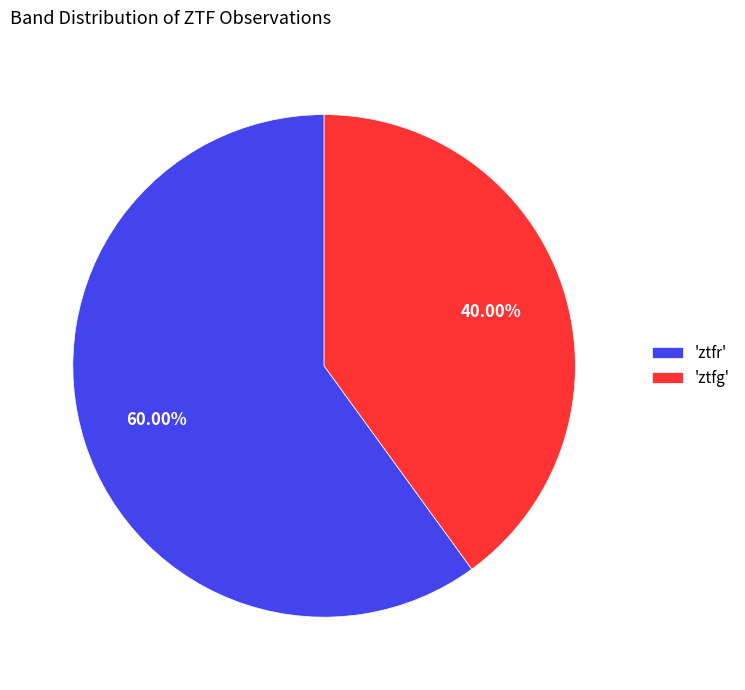

Between 'ztfg' and 'ztfr', which is larger?

'ztfr'